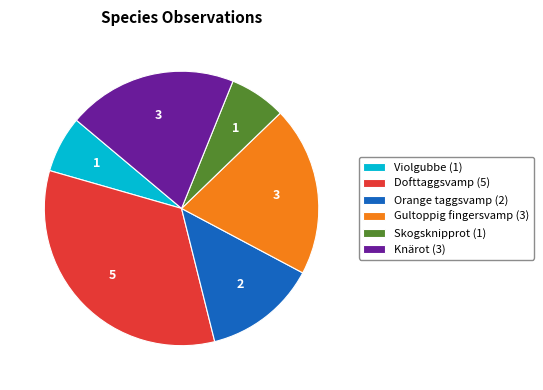

Approximately how many times larger is the value at Violgubbe compared to Orange taggsvamp?

0.5